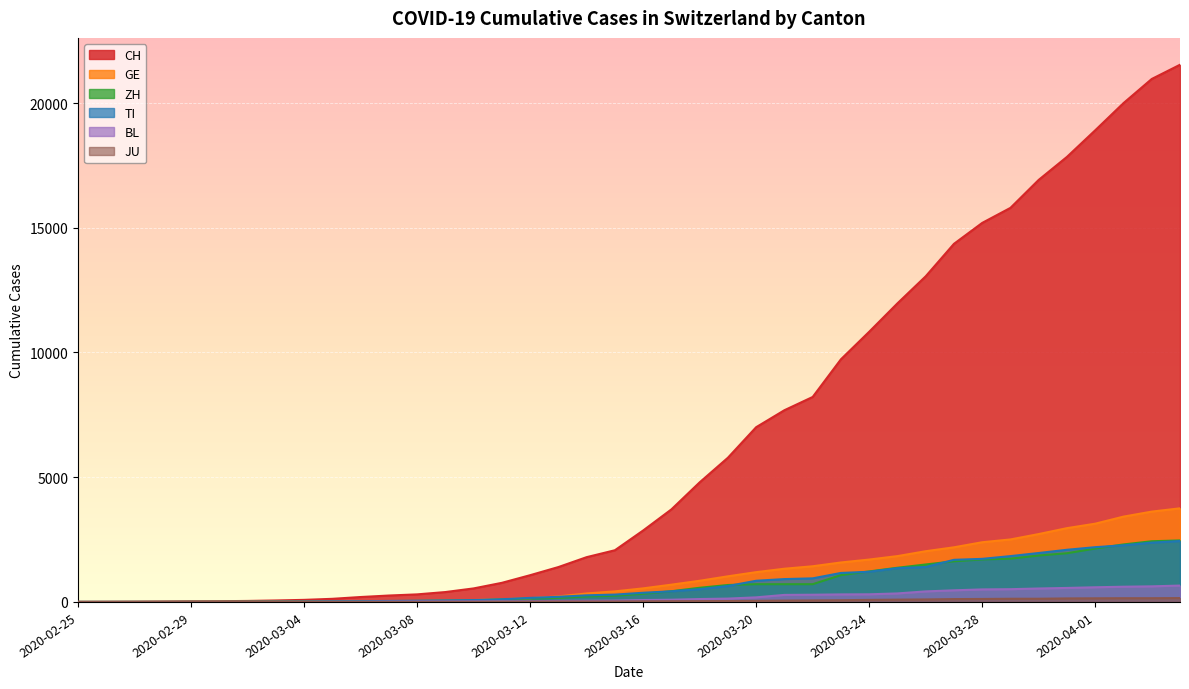

Reading left to right, transcribe all the data shown in this chart.

CH: 0	2	6	13	23	29	40	59	83	125	197	257	303	396	542	766	1072	1398	1795	2072	2864	3710	4794	5781	7005	7686	8217	9727	10831	11970	13054	14356	15195	15798	16920	17842	18908	19997	20965	21535
TI: 0	1	1	1	2	2	4	8	13	25	28	41	49	61	75	108	163	206	265	293	368	426	511	638	849	916	945	1162	1209	1354	1401	1688	1727	1837	1962	2091	2195	2271	2377	2442
GE: 0	1	1	4	8	9	10	13	14	17	25	38	40	56	76	109	150	222	340	423	544	692	848	1027	1194	1331	1430	1582	1699	1837	2033	2190	2393	2505	2721	2958	3137	3420	3621	3753
ZH: 0	0	2	2	6	7	10	13	15	23	29	34	40	49	62	101	140	163	218	250	326	429	568	679	711	711	711	1075	1223	1370	1502	1629	1703	1735	1861	1952	2141	2305	2433	2466
BL: 0	0	0	1	2	2	2	2	2	6	6	15	19	20	22	26	26	42	47	54	76	89	116	134	184	282	289	302	306	341	422	466	502	511	539	561	588	610	625	656
JU: 0	0	1	1	1	1	1	2	2	4	4	5	5	7	7	7	12	17	18	19	25	29	32	36	44	54	61	69	82	92	100	114	119	127	128	140	145	149	149	154